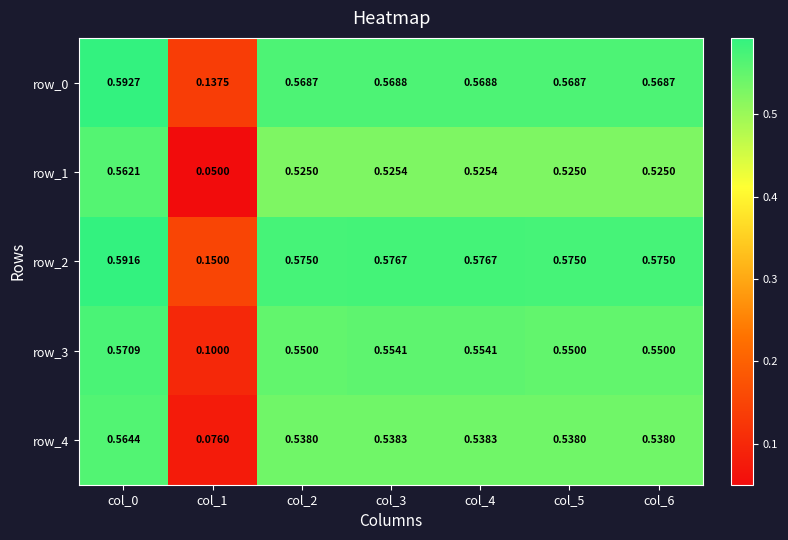

Is the value of row_1 at col_0 greater than the value of row_2 at col_1?

Yes